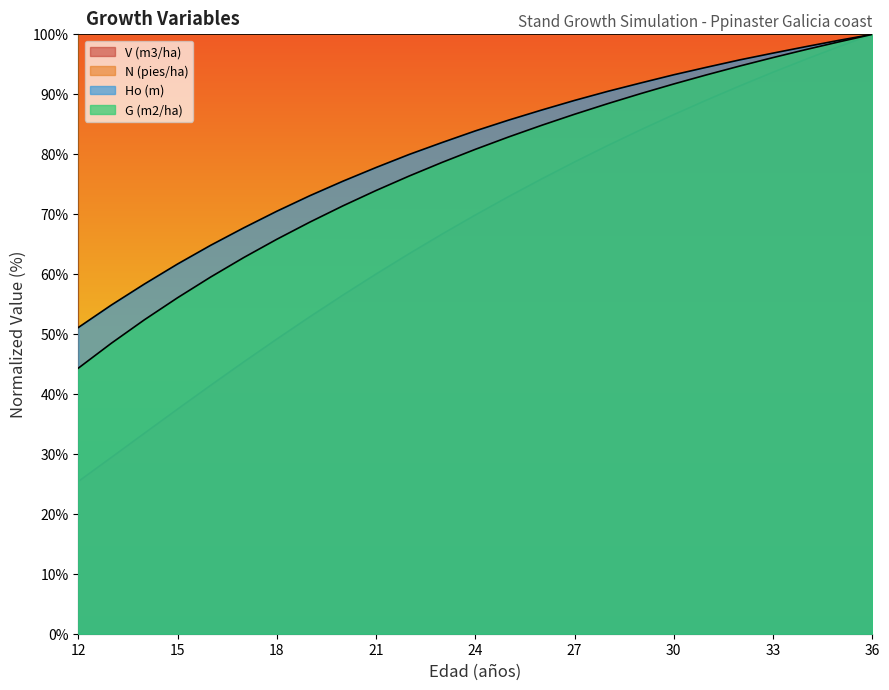

What is the value of the V (m3/ha) point at the 13th from the left?

69.9